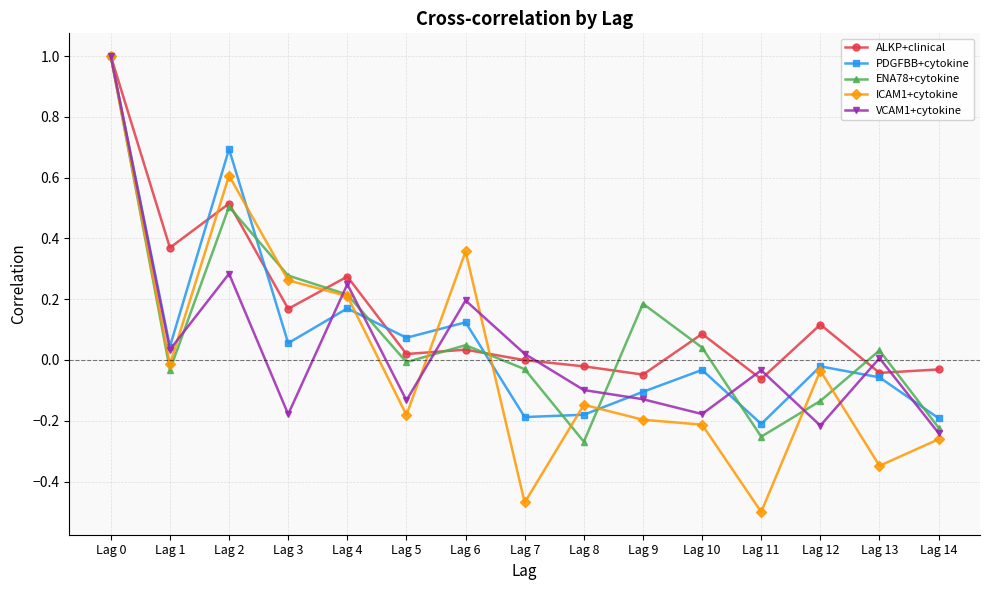

What is the highest value of the ICAM1+cytokine series?

1.0